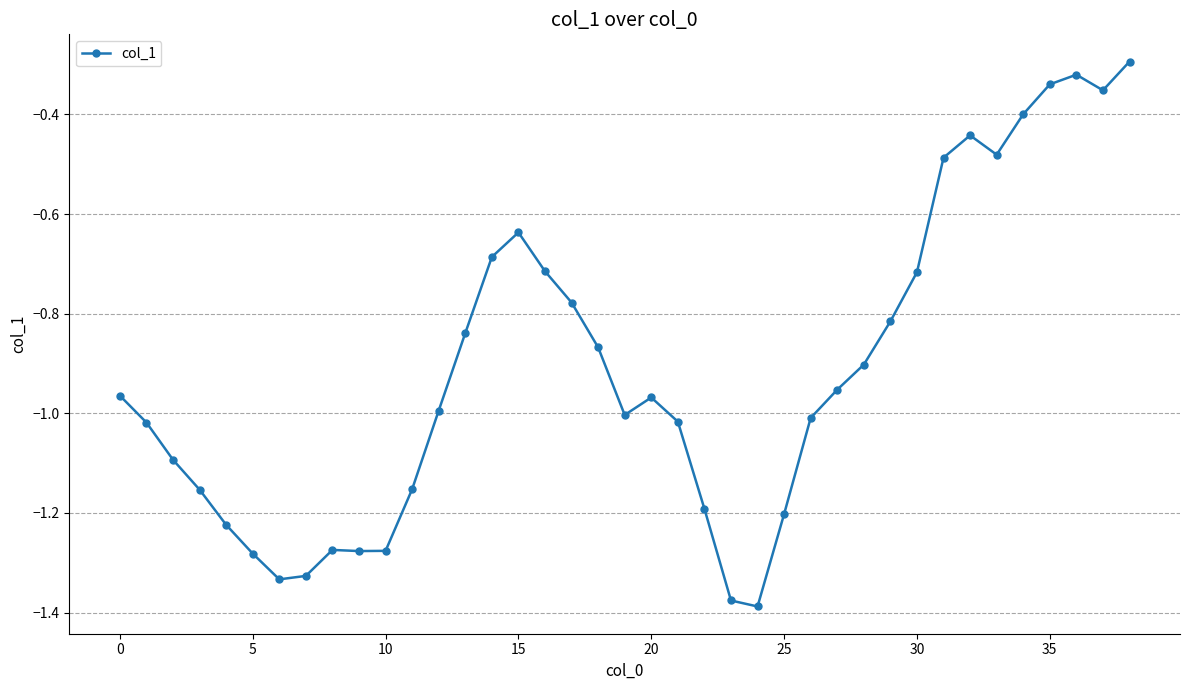

Count the number of categories in the chart.

39